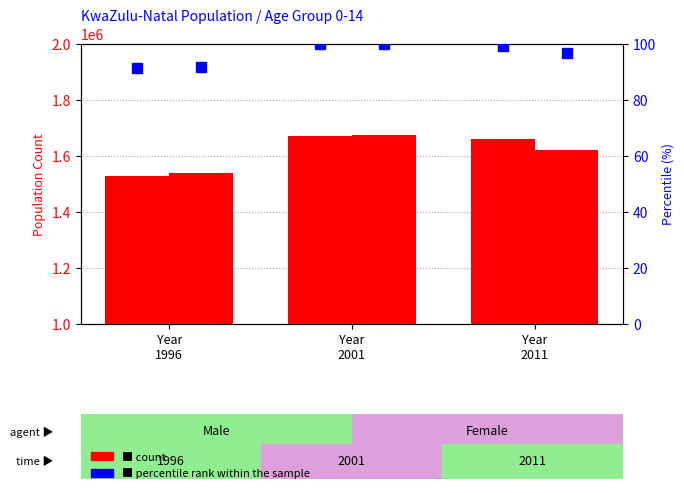

Which series has the largest total across all categories?

Male